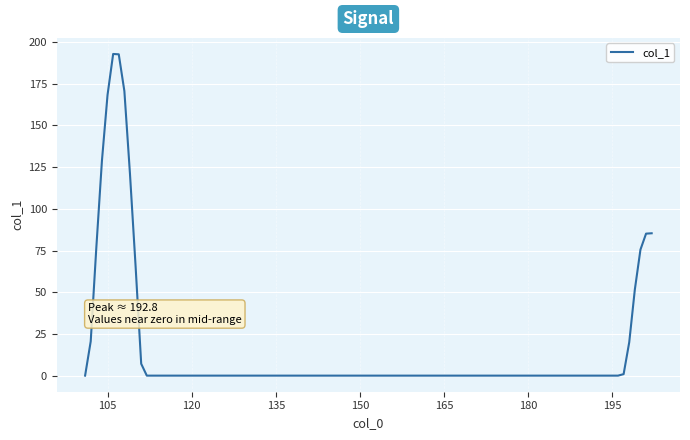

True or false: there are more than 0 points higher than both neighbors.

True